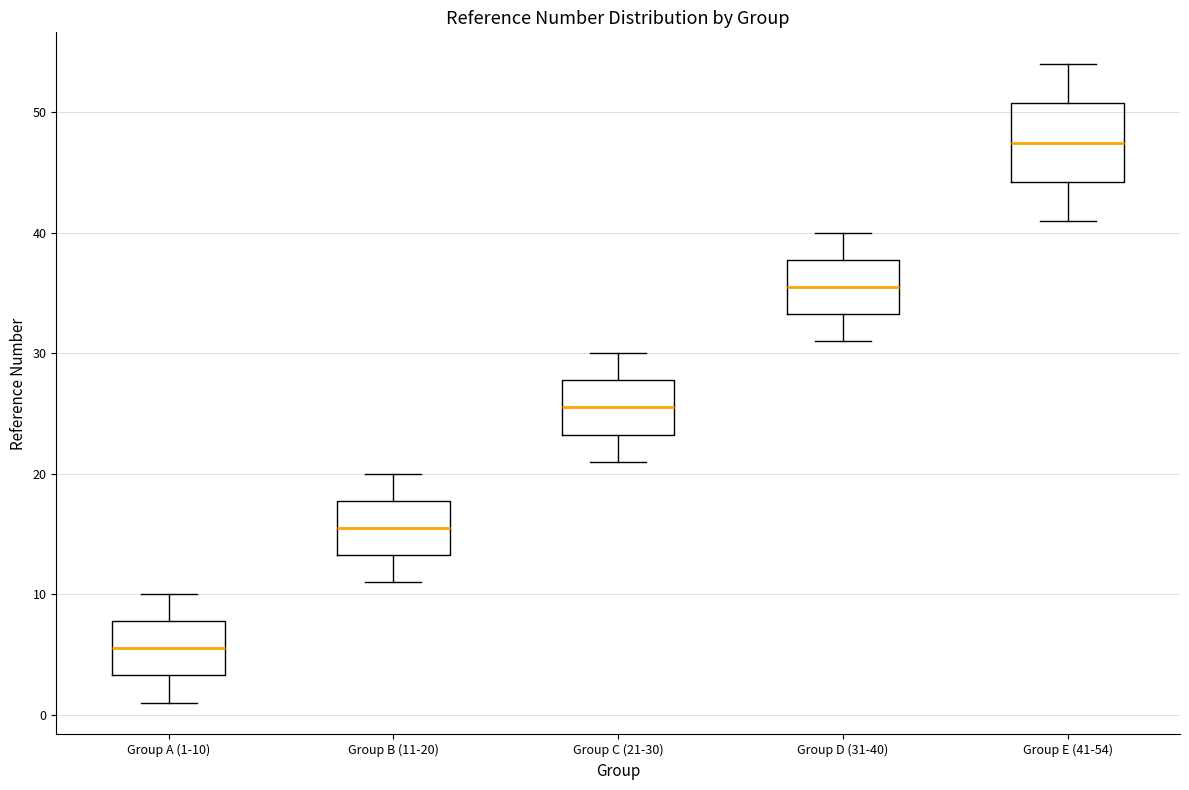

Where is the lower edge of the box for Group A (1-10) on the y-axis? The values are not printed on the chart, so give them approximately, as read against the axis.

3